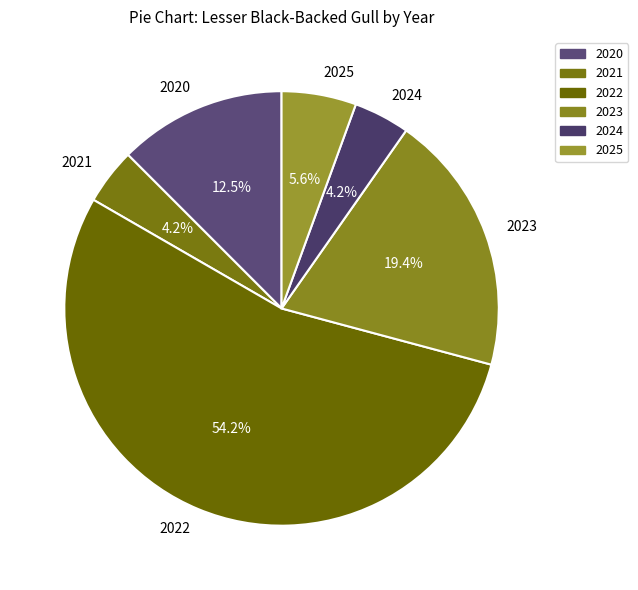

Combined, what portion of the pie is 2024 and 2023?

23.6%